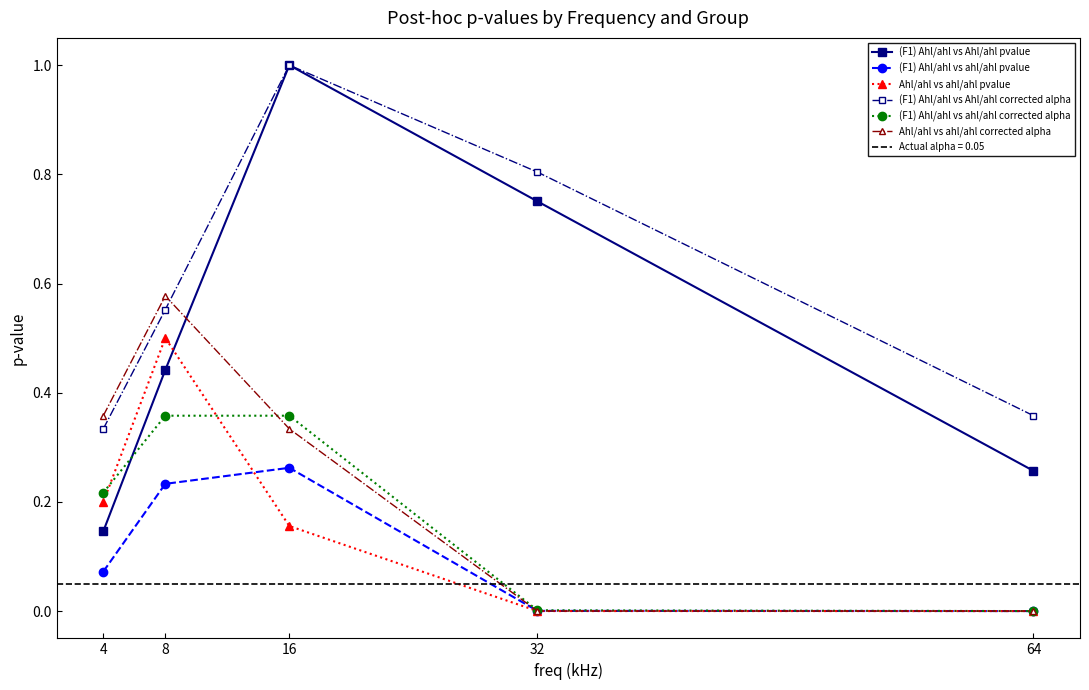

Reading left to right, list all the values displayed in this chart.

(F1) Ahl/ahl vs Ahl/ahl pvalue: 4=0.1	8=0.4	16=1.0	32=0.8	64=0.3
(F1) Ahl/ahl vs ahl/ahl pvalue: 4=0.1	8=0.2	16=0.3	32=0.0	64=0.0
Ahl/ahl vs ahl/ahl pvalue: 4=0.2	8=0.5	16=0.2	32=0.0	64=0.0
(F1) Ahl/ahl vs Ahl/ahl corrected alpha: 4=0.3	8=0.6	16=1.0	32=0.8	64=0.4
(F1) Ahl/ahl vs ahl/ahl corrected alpha: 4=0.2	8=0.4	16=0.4	32=0.0	64=0.0
Ahl/ahl vs ahl/ahl corrected alpha: 4=0.4	8=0.6	16=0.3	32=0.0	64=0.0